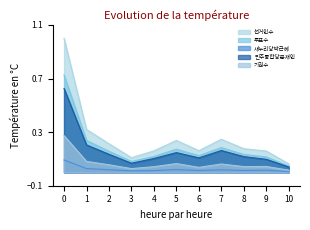

True or false: 새누리당박근혜 and 투표수 cross at least once.

False